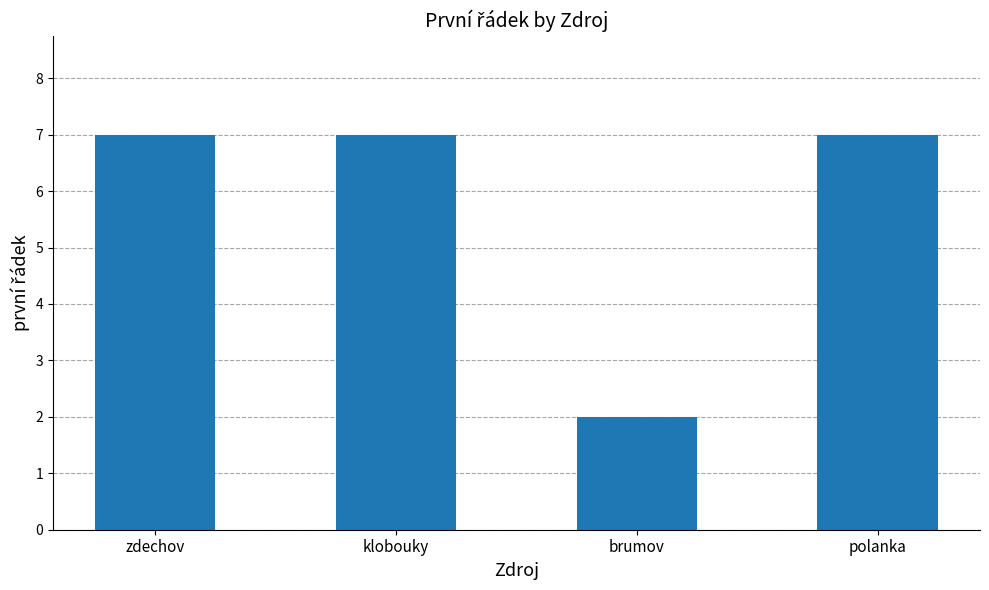

What value does the data have at zdechov?

7